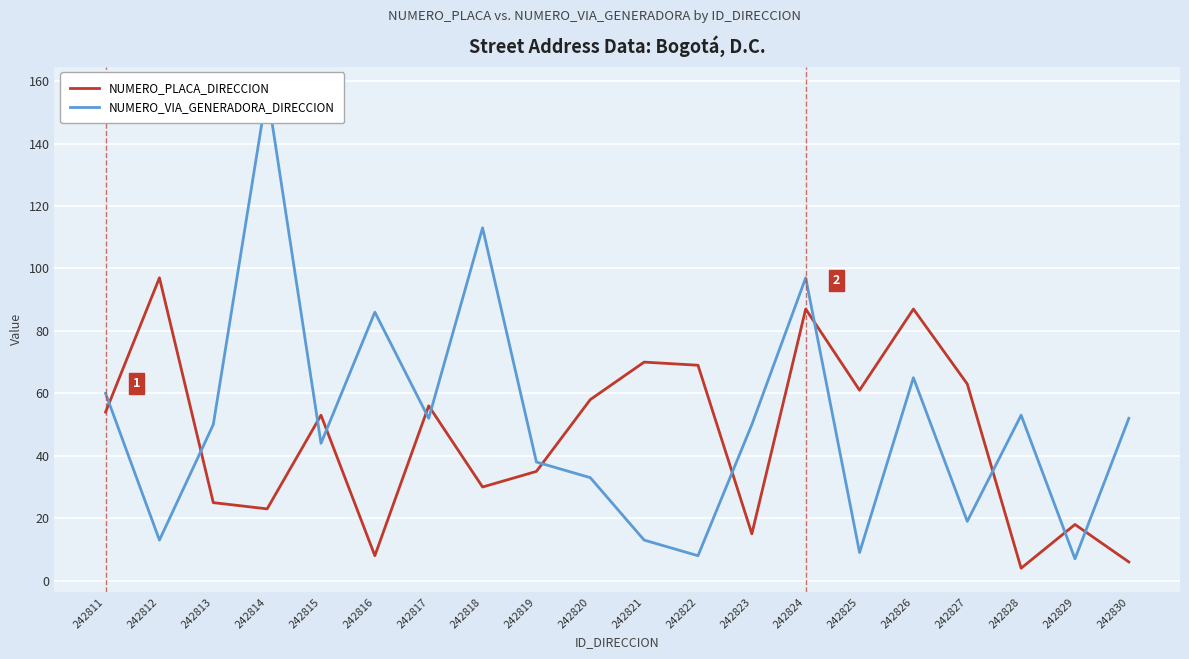

What value does the NUMERO_PLACA_DIRECCION series have at 242827?

63